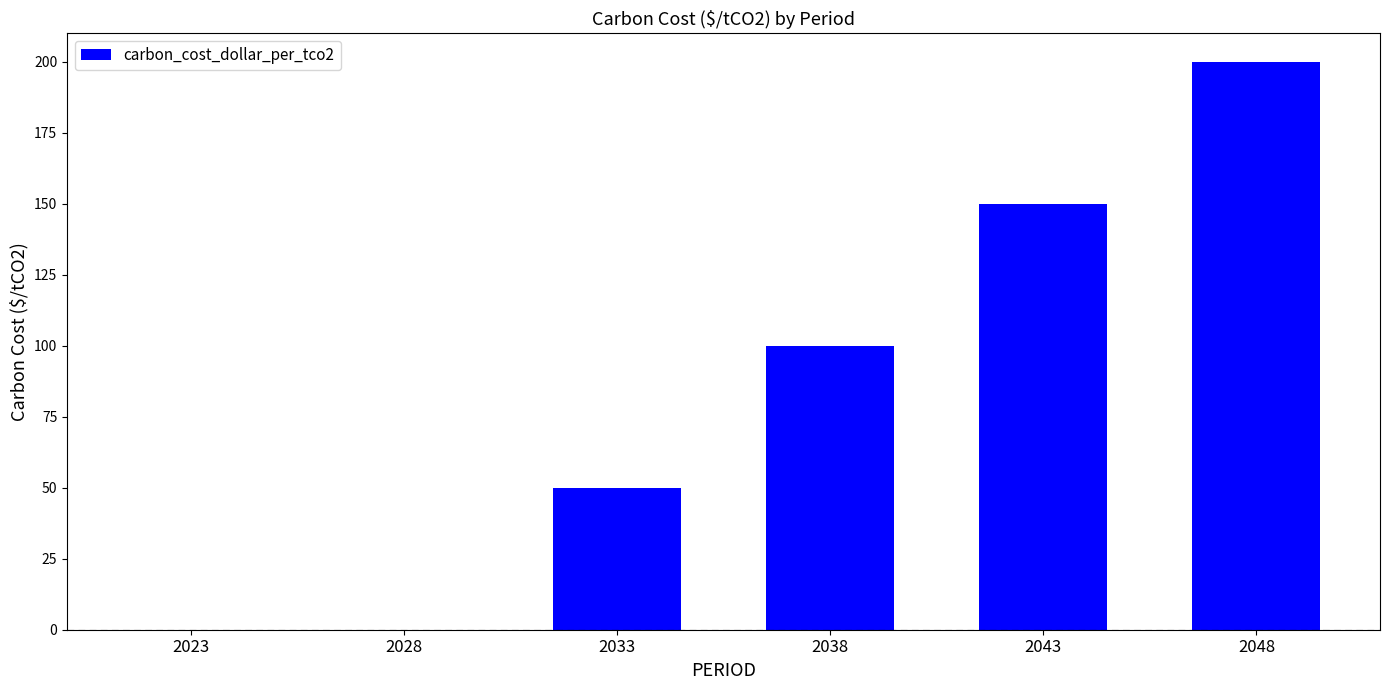

What is the maximum value shown in the chart?

200